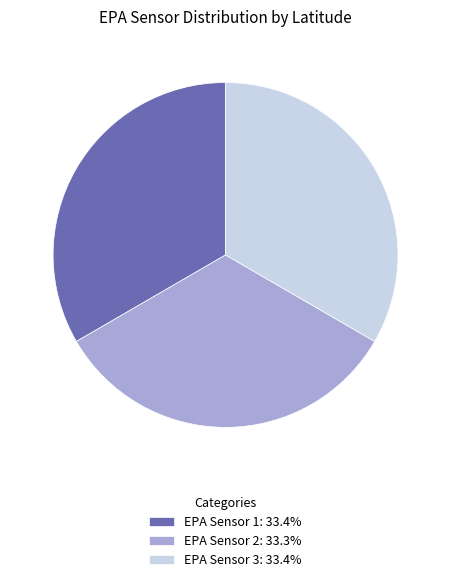

Count the number of slices in the pie.

3